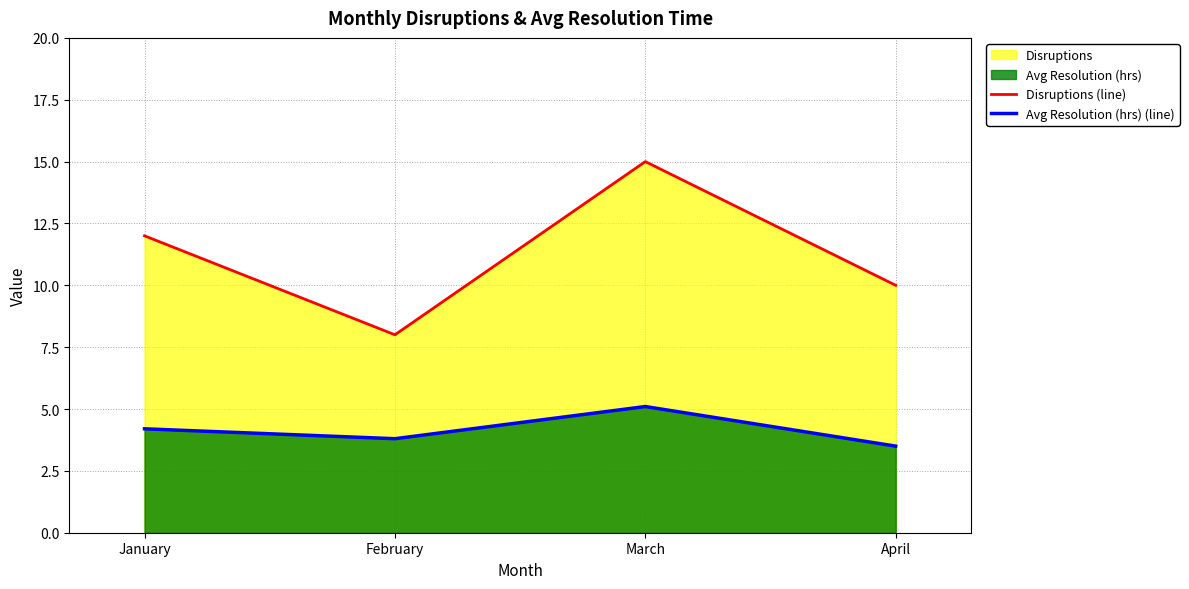

Reading right to left, transcribe all the data shown in this chart.

Disruptions (line): 10.0	15.0	8.0	12.0
Avg Resolution (hrs) (line): 3.5	5.1	3.8	4.2